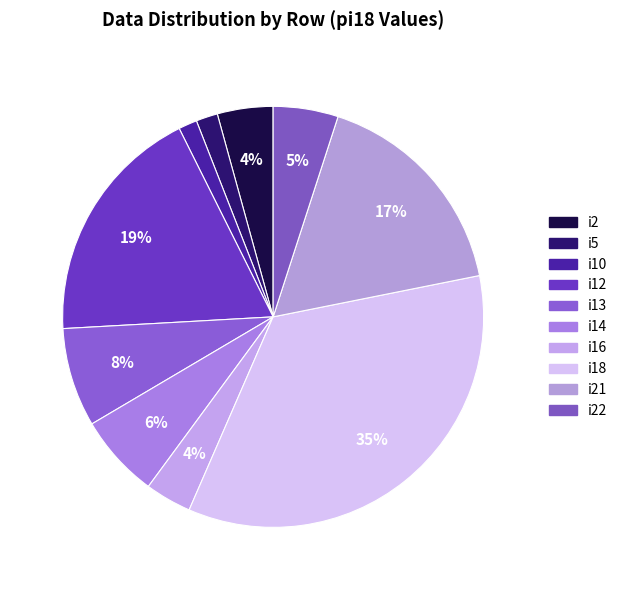

To the nearest percent, what percentage of the pie is i21?

17%